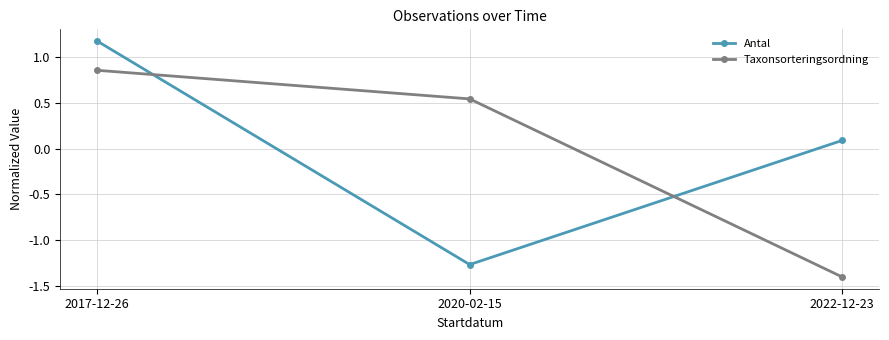

Which series has the widest spread of values?

Antal